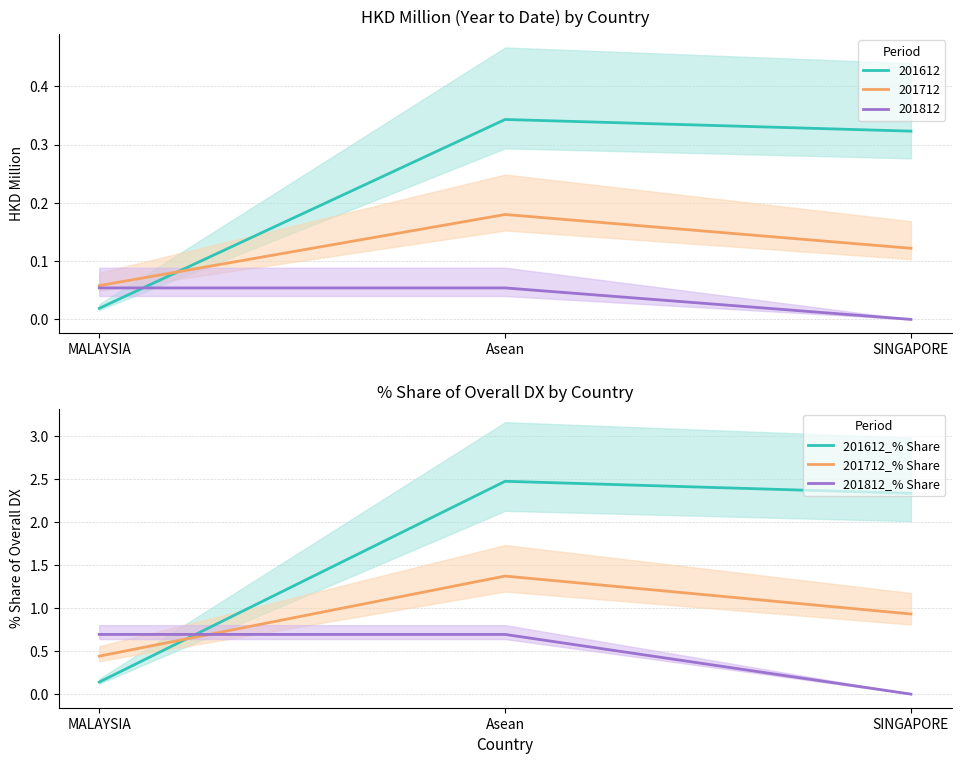

Rank the series by their maximum value, from lowest to highest.

201812_% Share, 201712_% Share, 201612_% Share